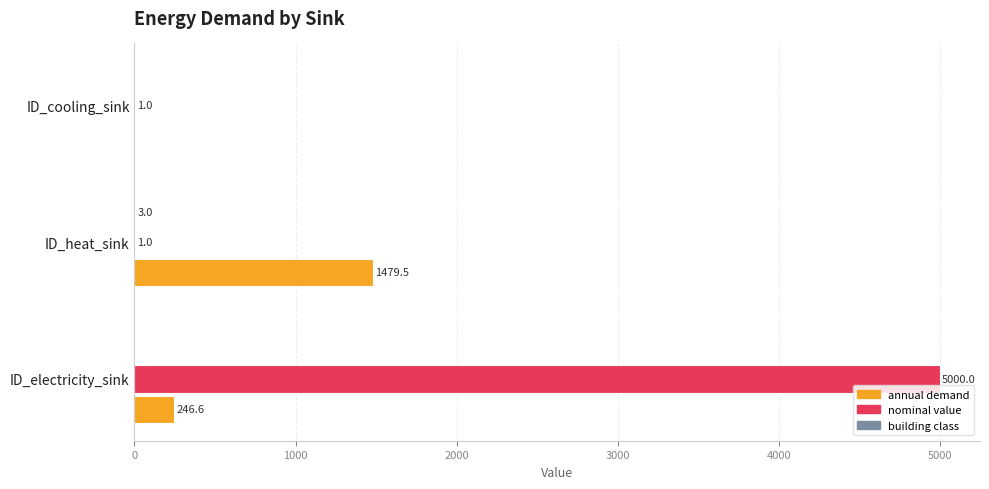

Where is annual demand nearest to the value 739?

ID_electricity_sink